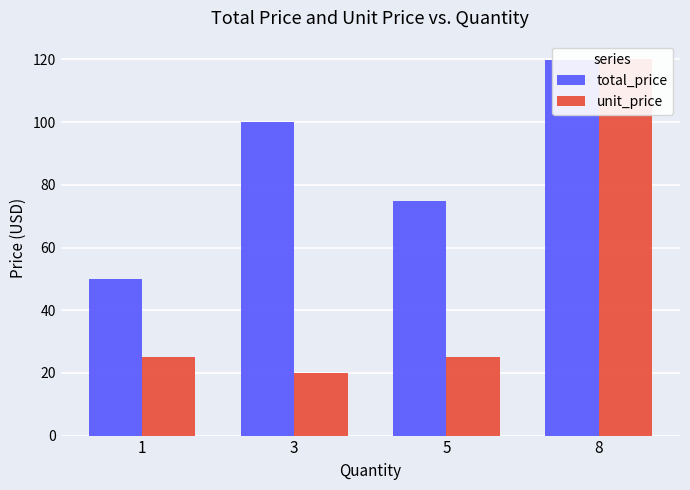

What are all the series names shown in the legend?

total_price, unit_price